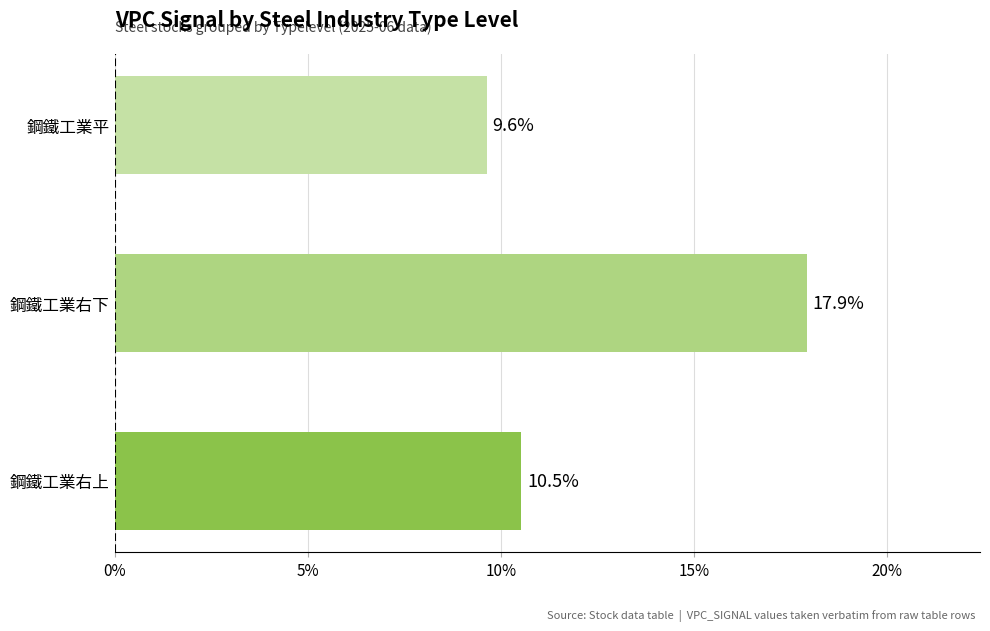

How many values are below 10?

1